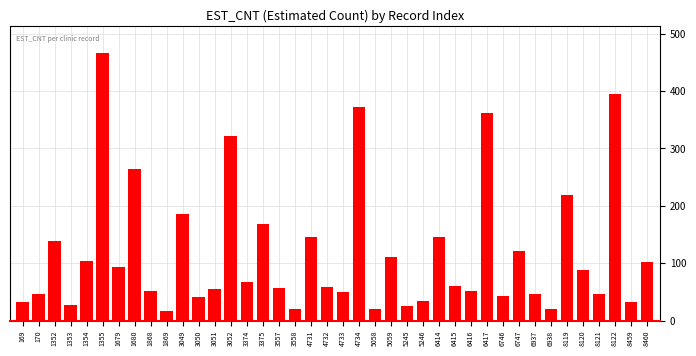

What is the value of the 5th bar from the left?

104